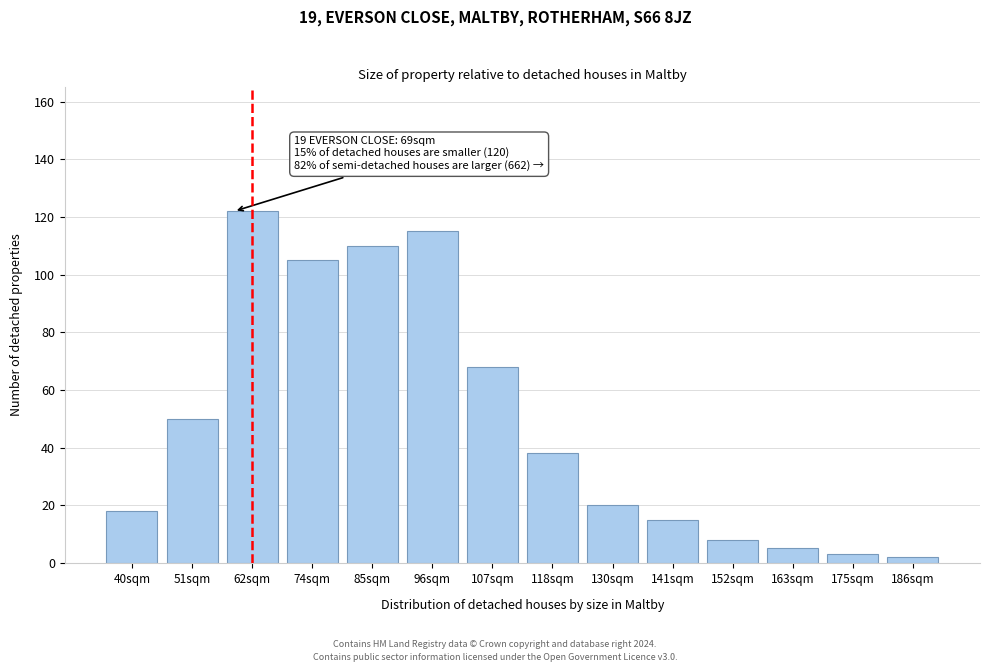

Reading right to left, what are all the values shown in this chart?

2	3	5	8	15	20	38	68	115	110	105	122	50	18